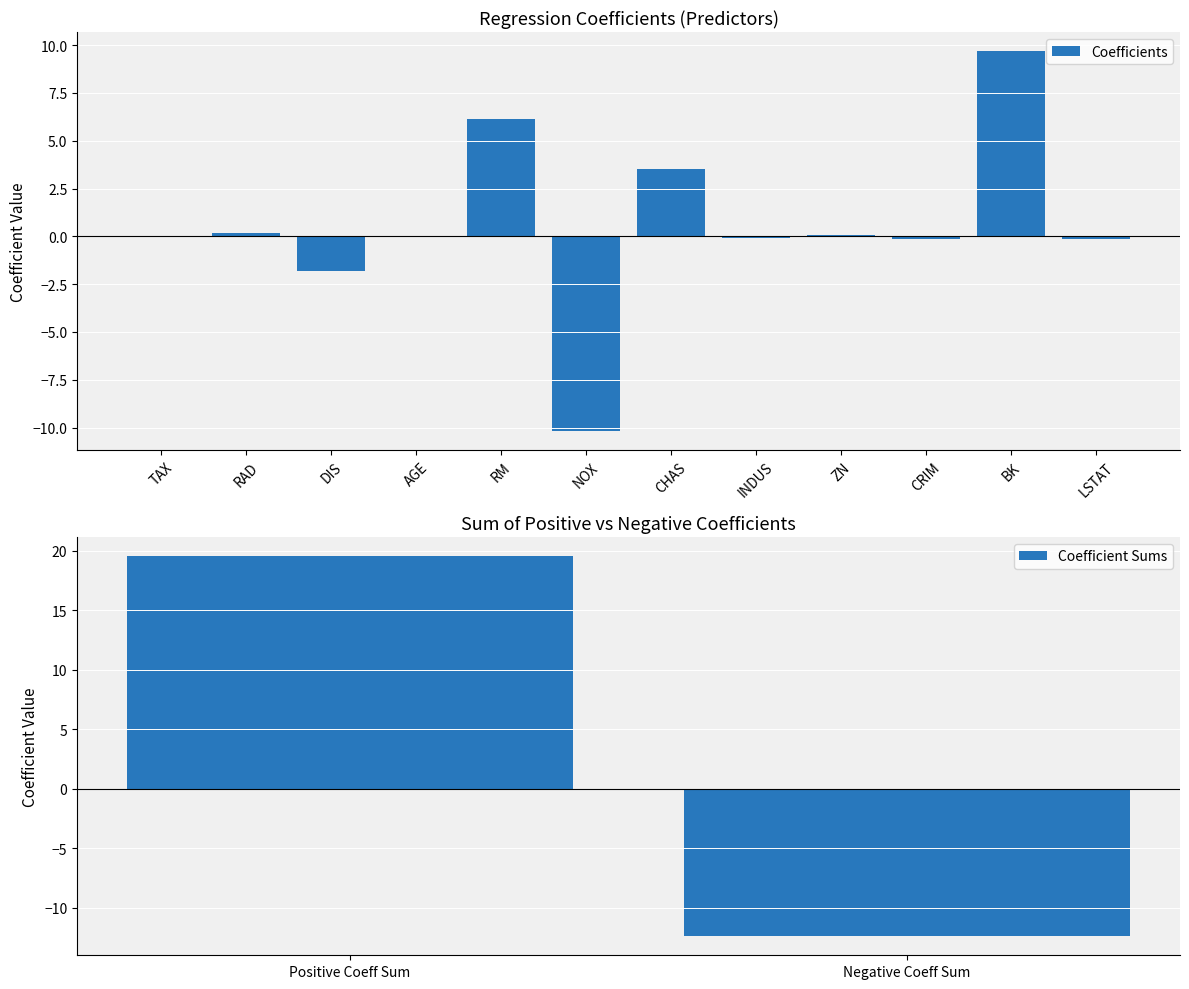

What is the difference between the maximum and minimum values?

19.9